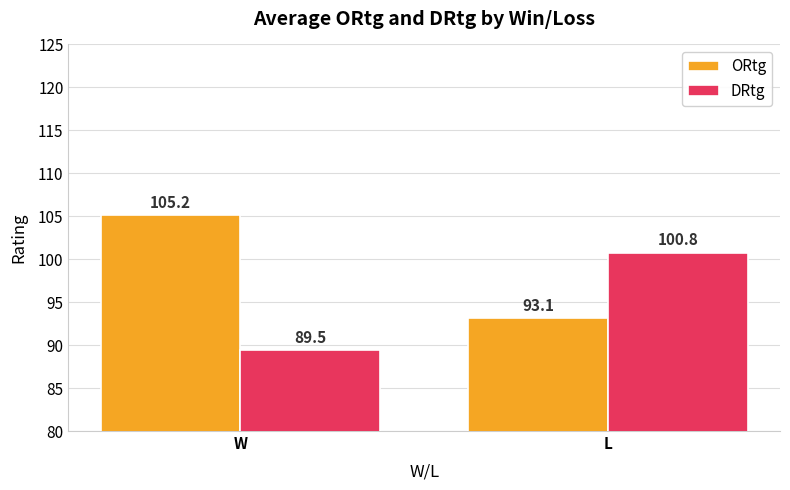

Which series has the widest spread of values?

ORtg